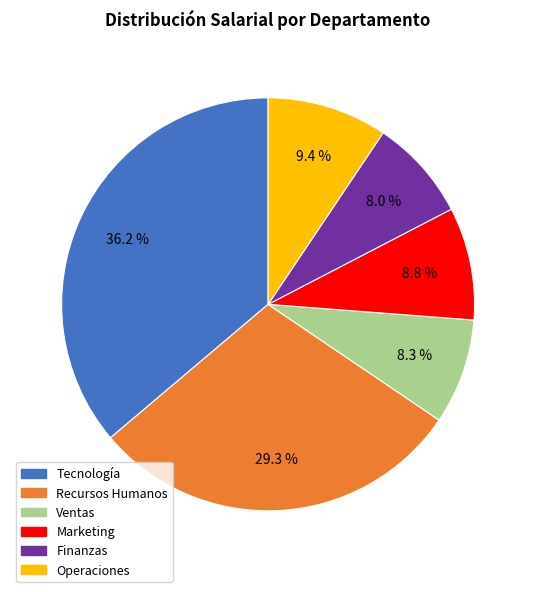

Is there any slice that represents more than half of the pie?

No